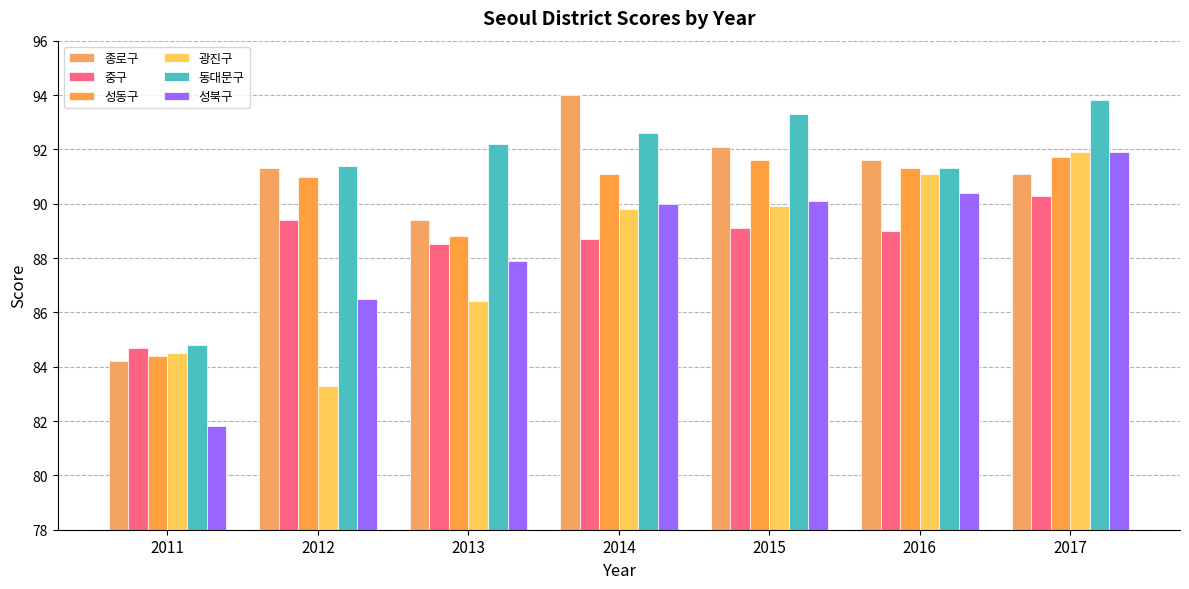

True or false: 광진구 has a value of 91.9 at 2017.

True